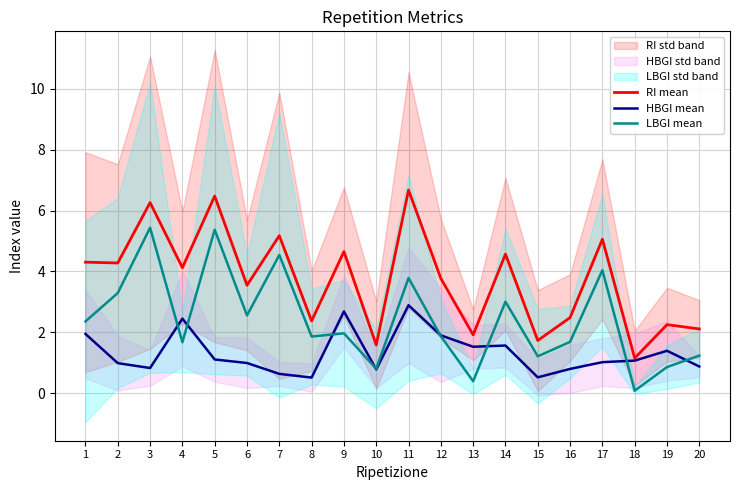

At which category is the sum across all series the highest?

11